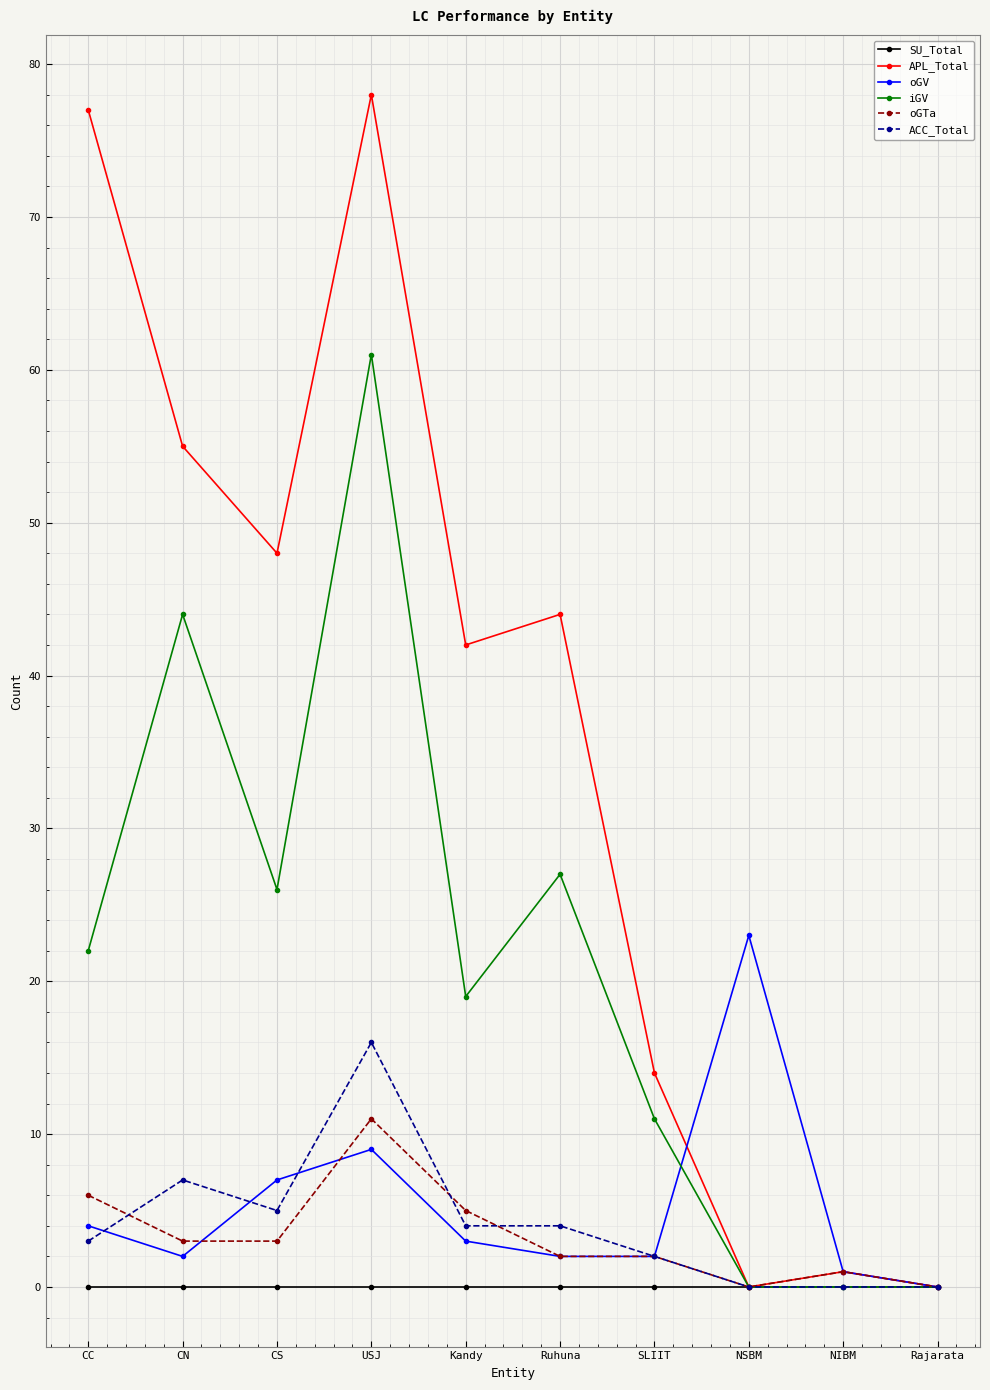

Where is ACC_Total nearest to the value 8?

CN